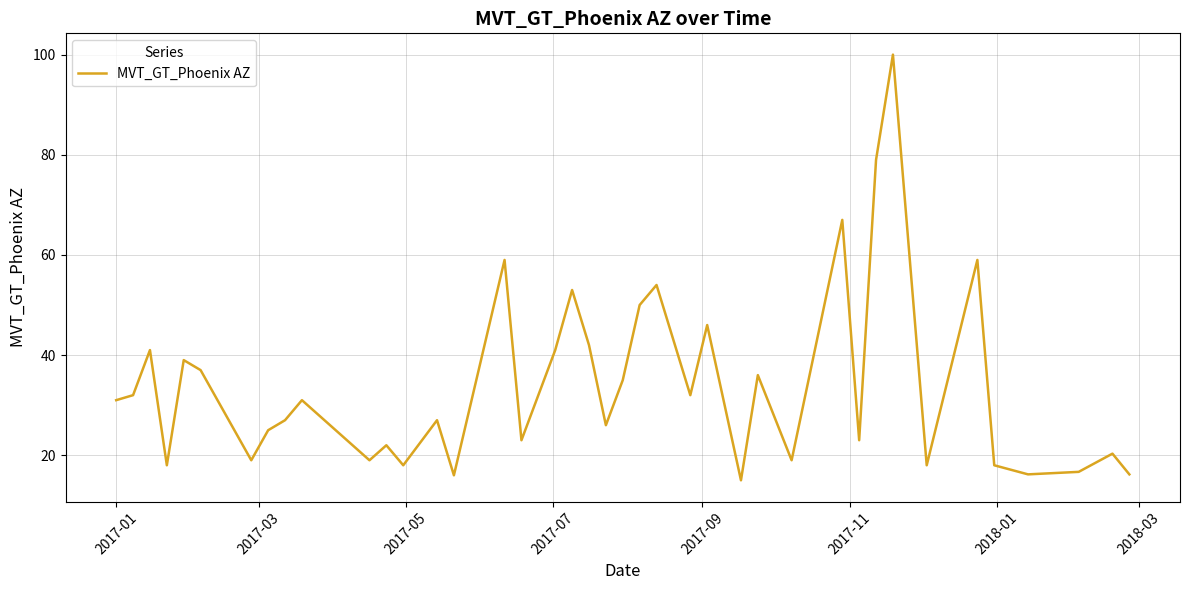

What is the smallest value displayed?

15.0